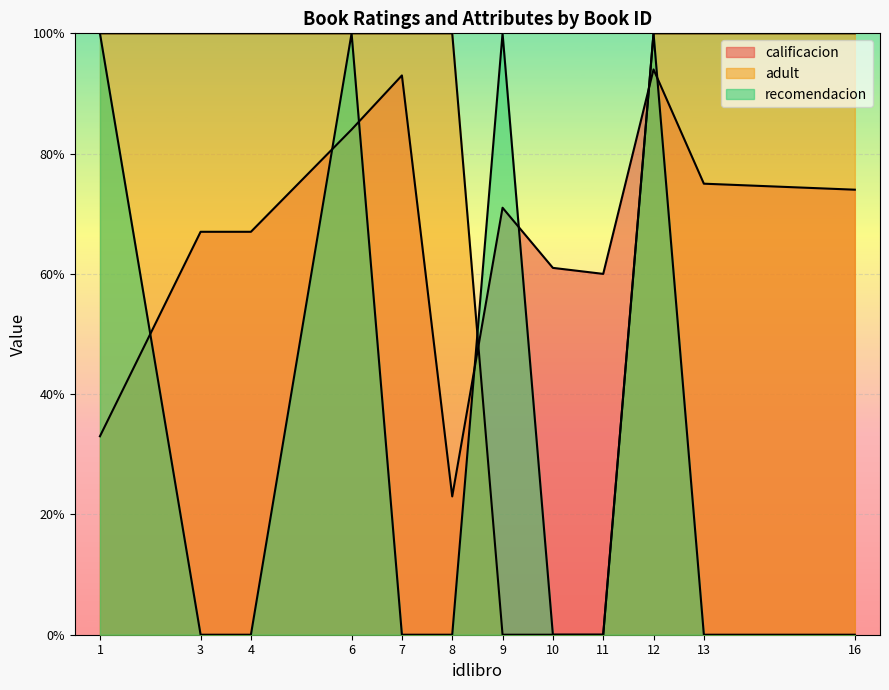

At which category is the sum across all series the highest?

12